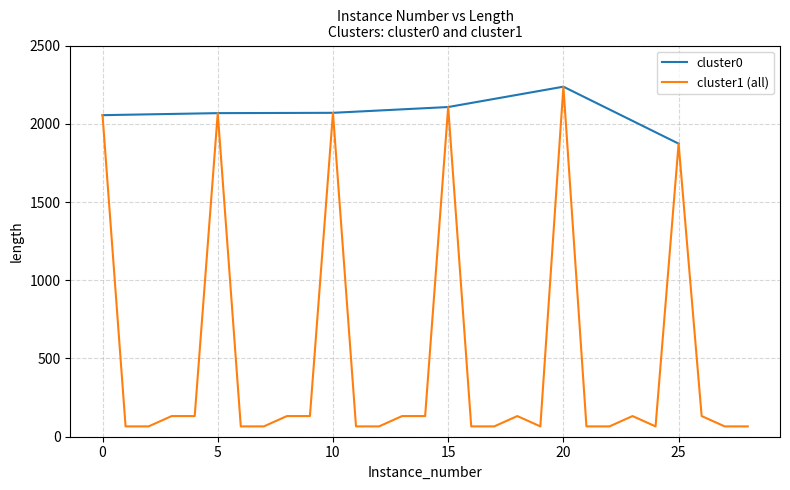

What is the highest value of the cluster0 series?

2237